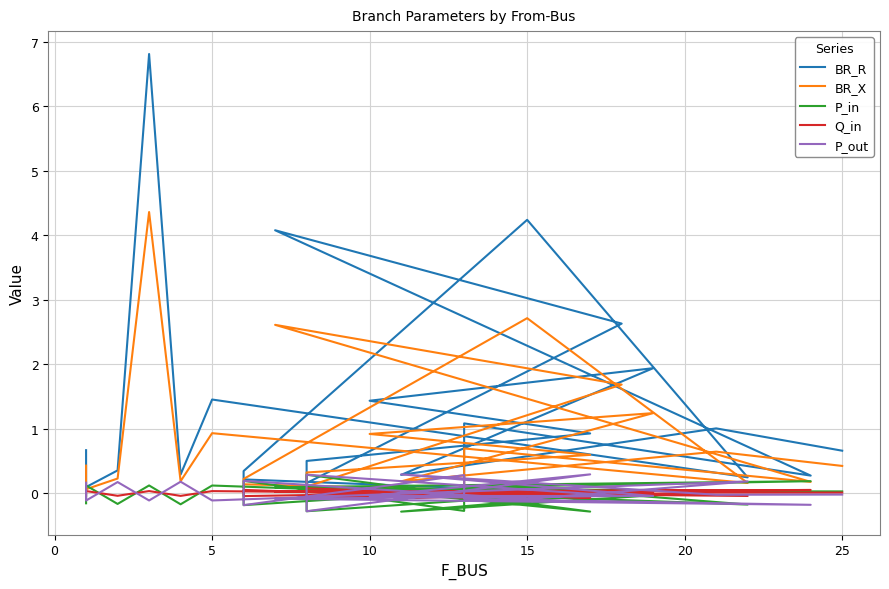

Count the number of data series in this chart.

5